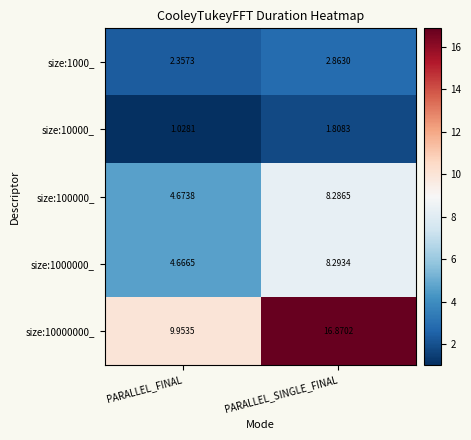

What is the difference between the highest and lowest values at PARALLEL_FINAL?

8.9